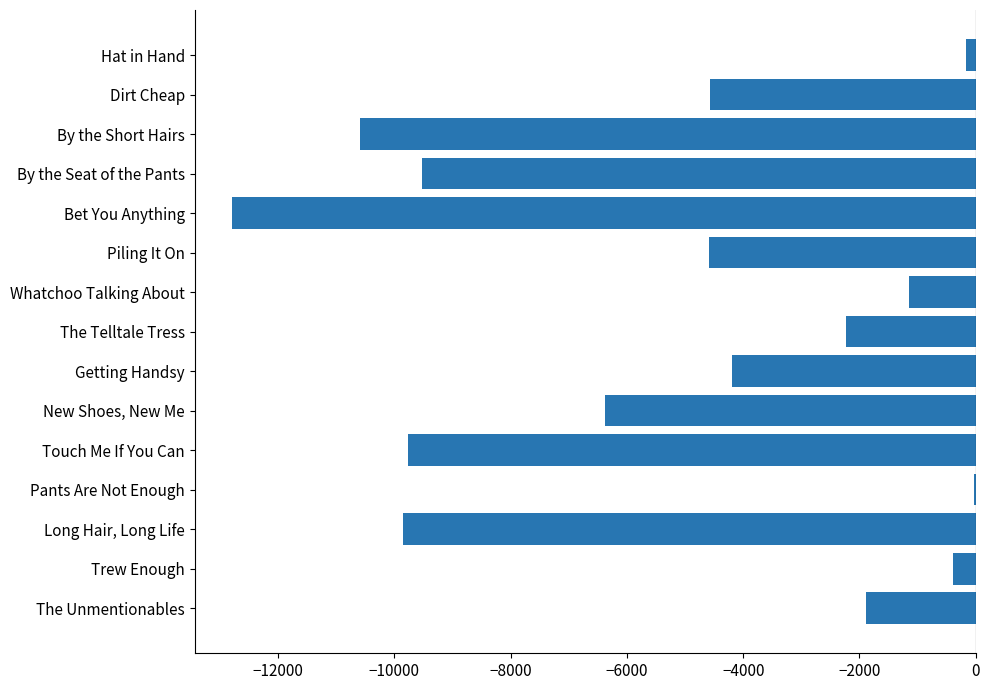

What is the sum of the values at Bet You Anything and Getting Handsy?

-16987.0